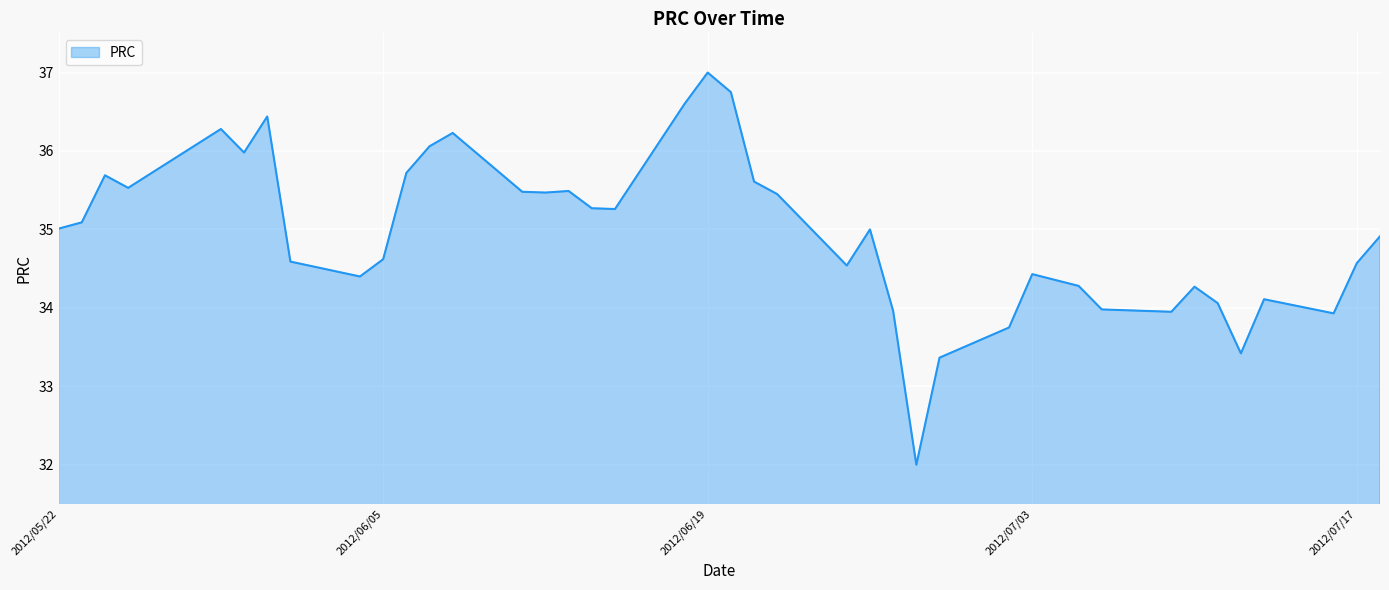

What is the minimum value shown in the chart?

32.0